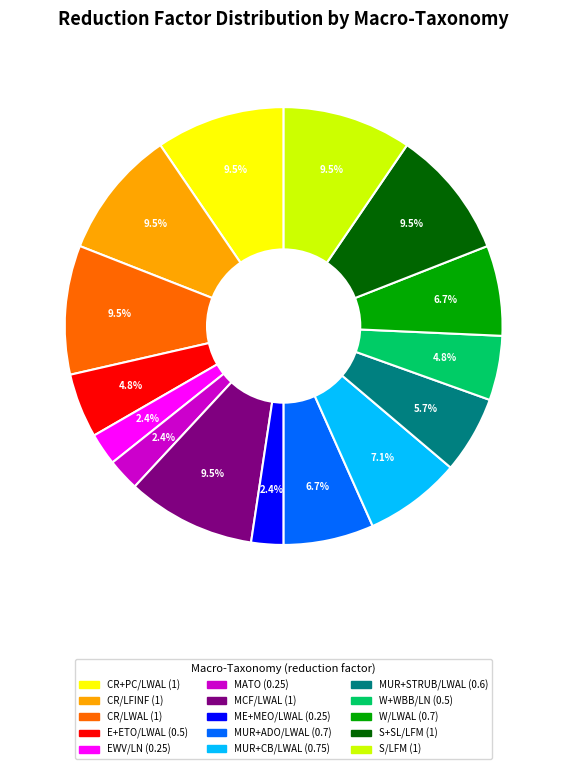

To the nearest percent, what is the average slice percentage?

7%